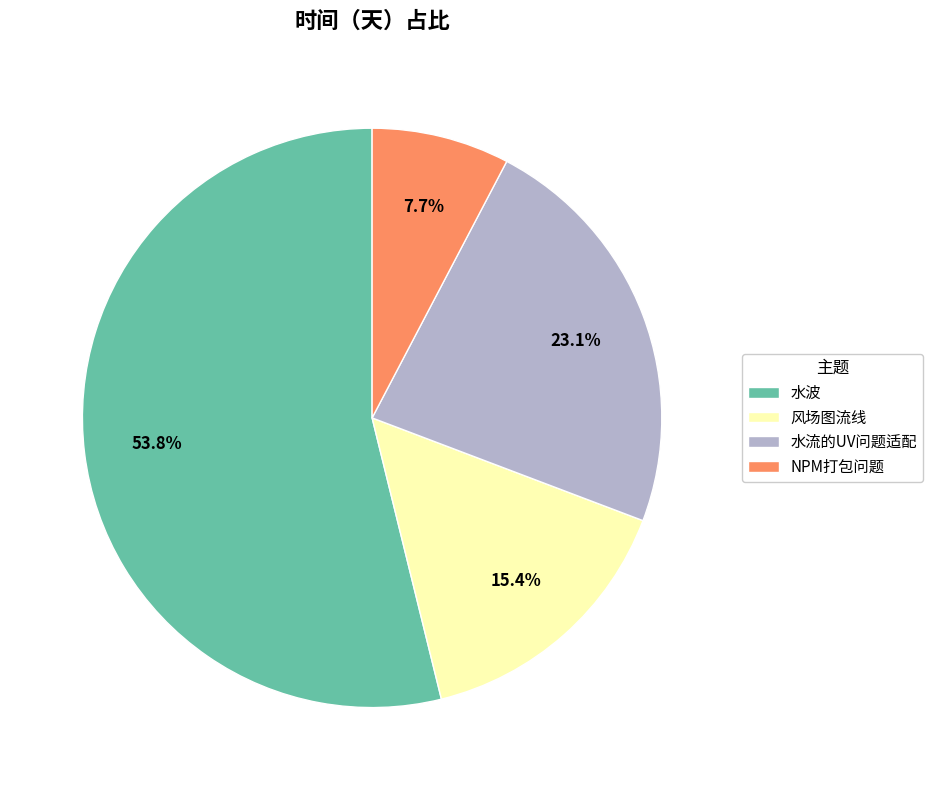

What percentage is the 水流的UV问题适配 slice, to the nearest percent?

23%